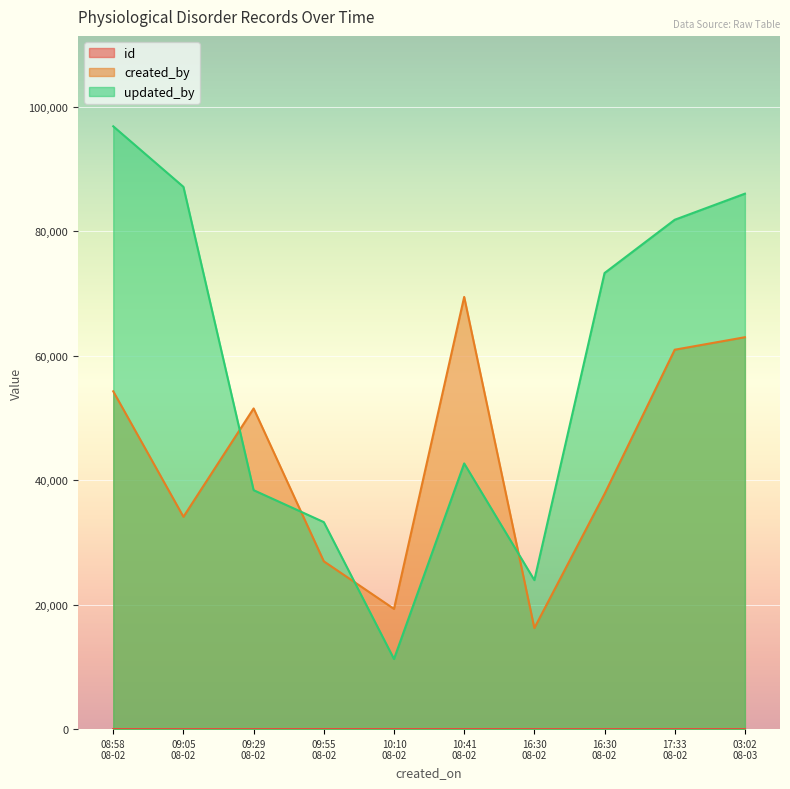

What is the approximate value of updated_by at 2022-08-02T16:30:46?

73288